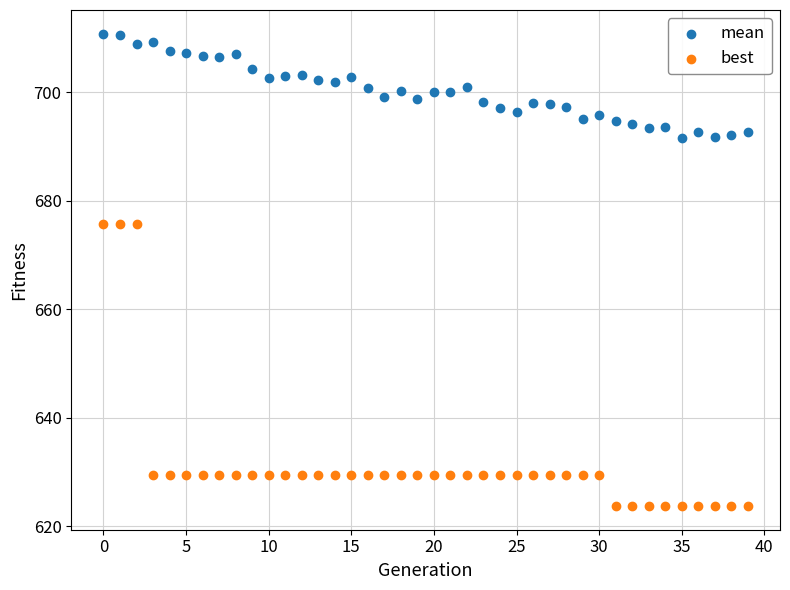

Across all data points, what is the range of Y values (max minus min)?

87.1